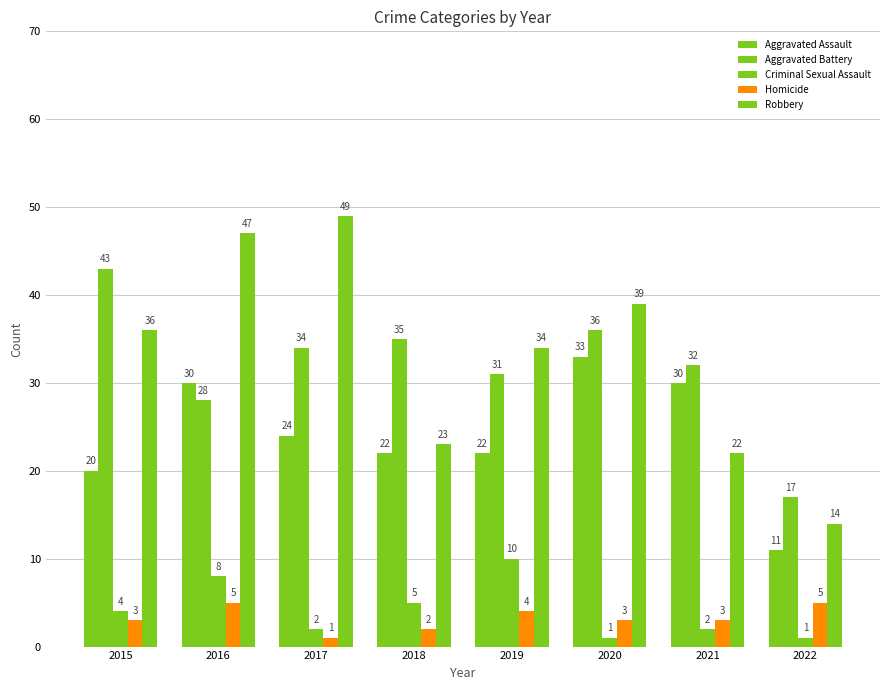

What is the total value across all series at 2020?

112